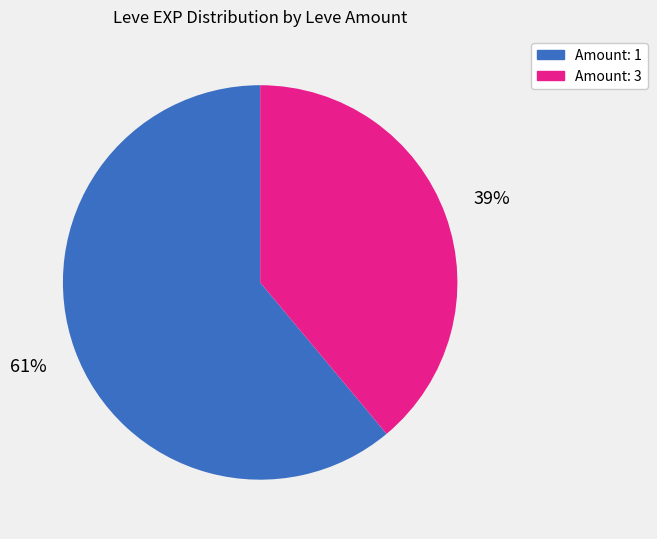

Is the sum of Amount: 3 and Amount: 1 greater than half?

Yes